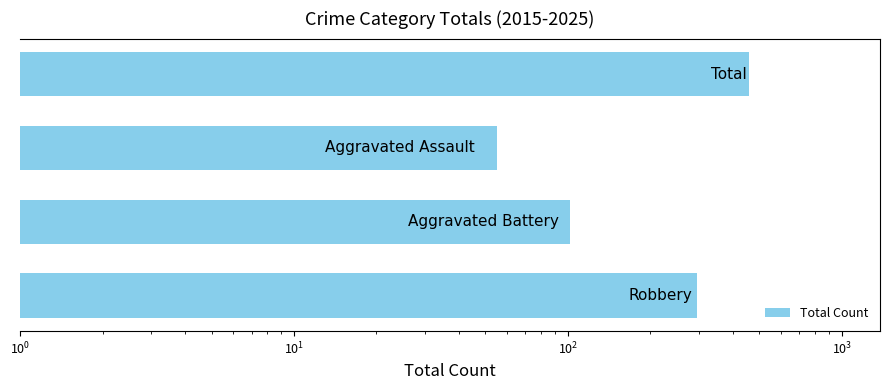

Does the chart contain stacked bars?

No